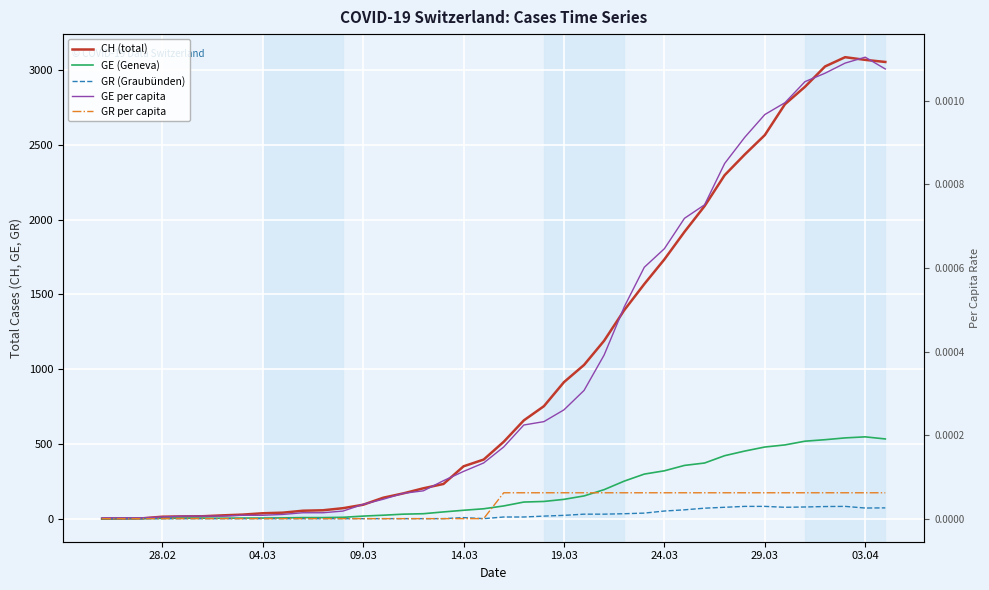

At which category does the chart reach its minimum across all series?

28.02